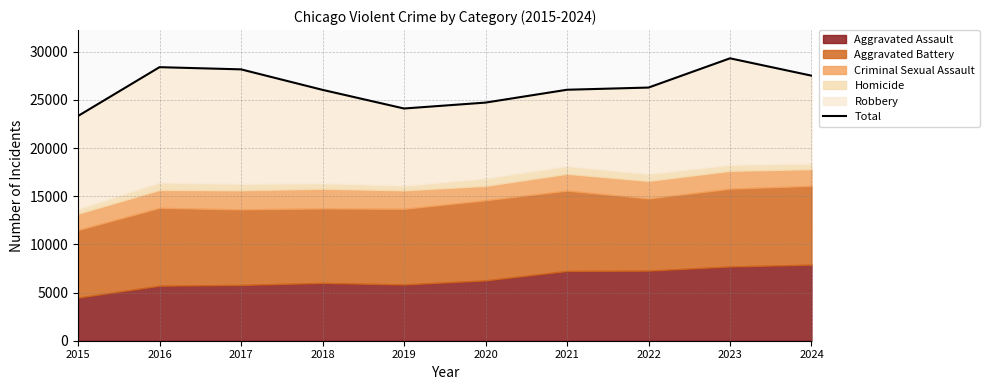

What is the difference between the values at 2017 and 2016?

228